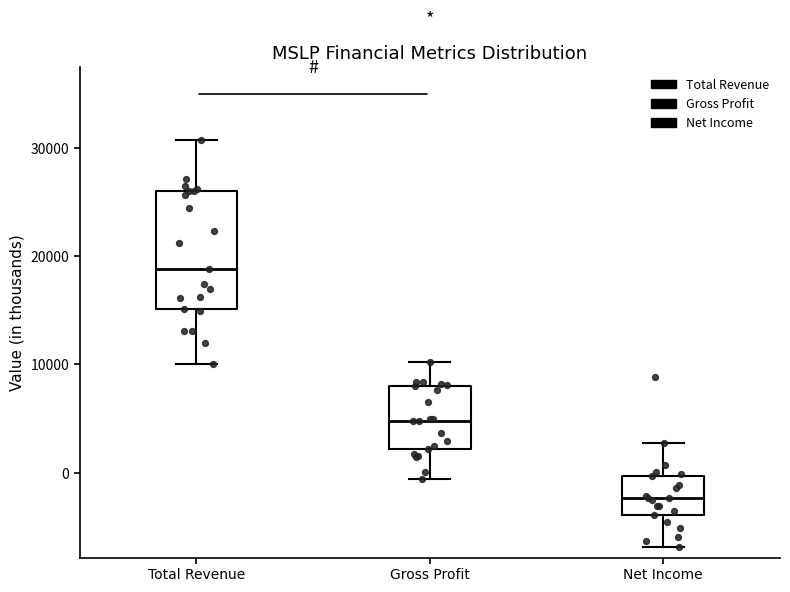

Reading left to right, read every box against the y-axis: the position of its median line, the range the box covers, and the ends of its whiskers. The values are not printed on the chart, so give them approximately, as read against the axis.

Total Revenue: median 19000, box 15000 to 26000, whiskers 10000 to 31000
Gross Profit: median 5000, box 2000 to 8000, whiskers -1000 to 10000
Net Income: median -2000, box -4000 to 0, whiskers -7000 to 3000